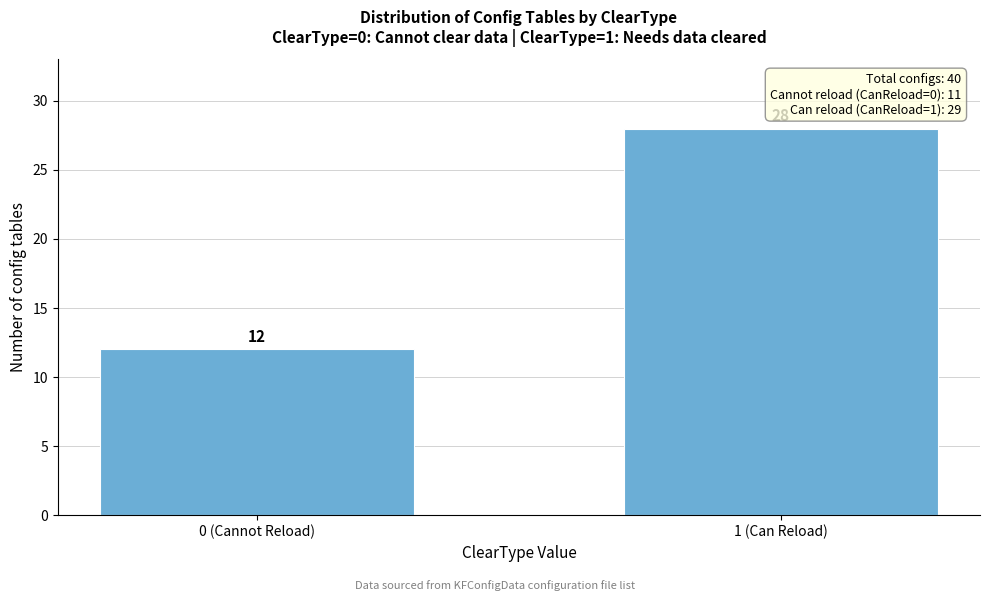

Reading left to right, extract all data points from this chart.

0 (Cannot Reload)=12	1 (Can Reload)=28